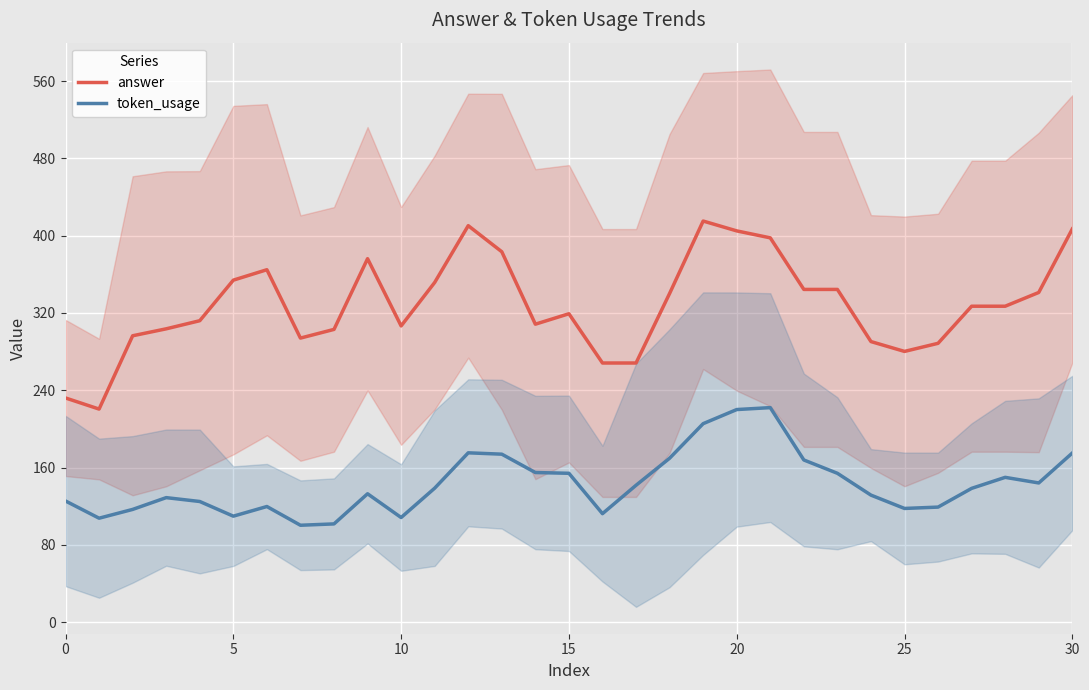

What is the total value across all series at 8?

404.6